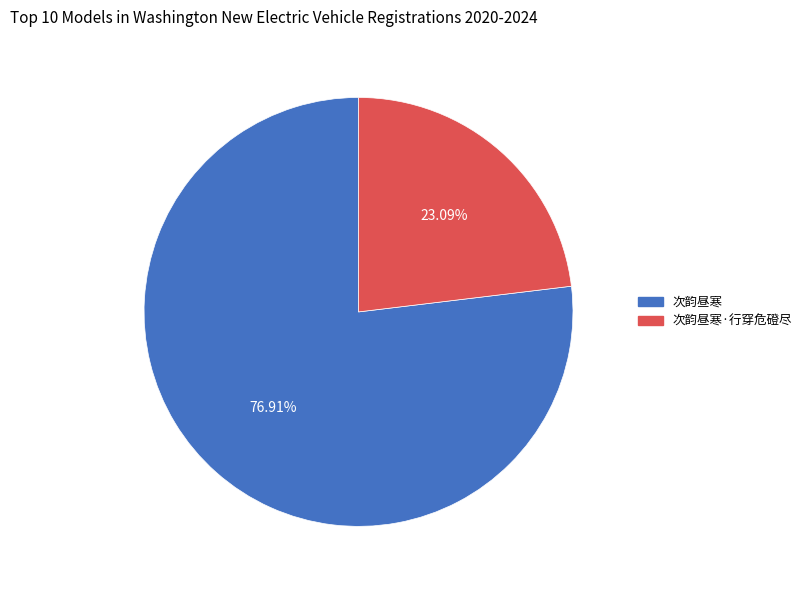

Rank the categories by value from highest to lowest.

次韵昼寒, 次韵昼寒·行穿危磴尽